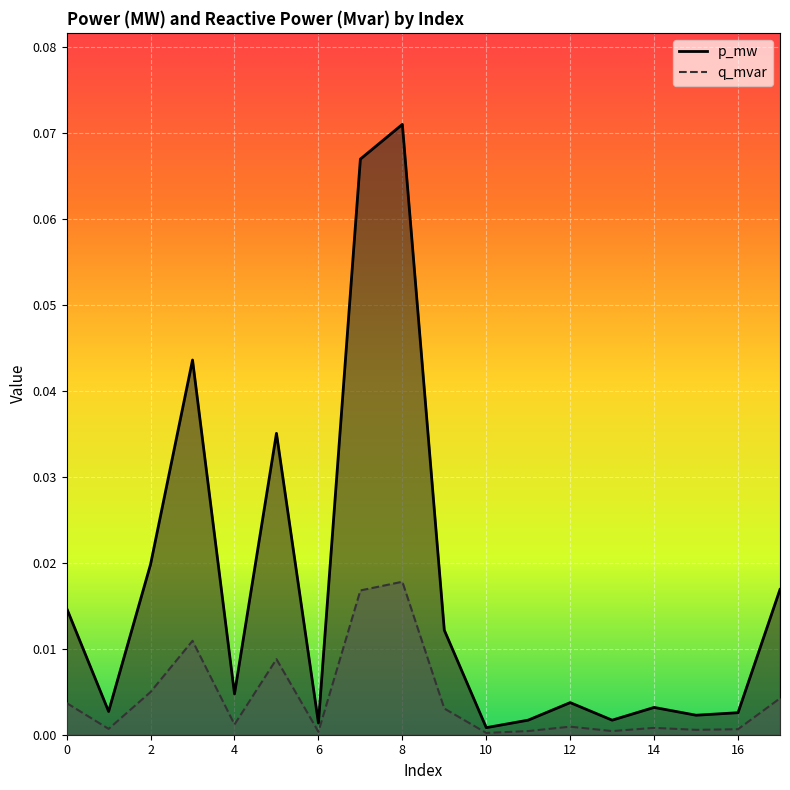

How many interior local valleys does the q_mvar series have?

6